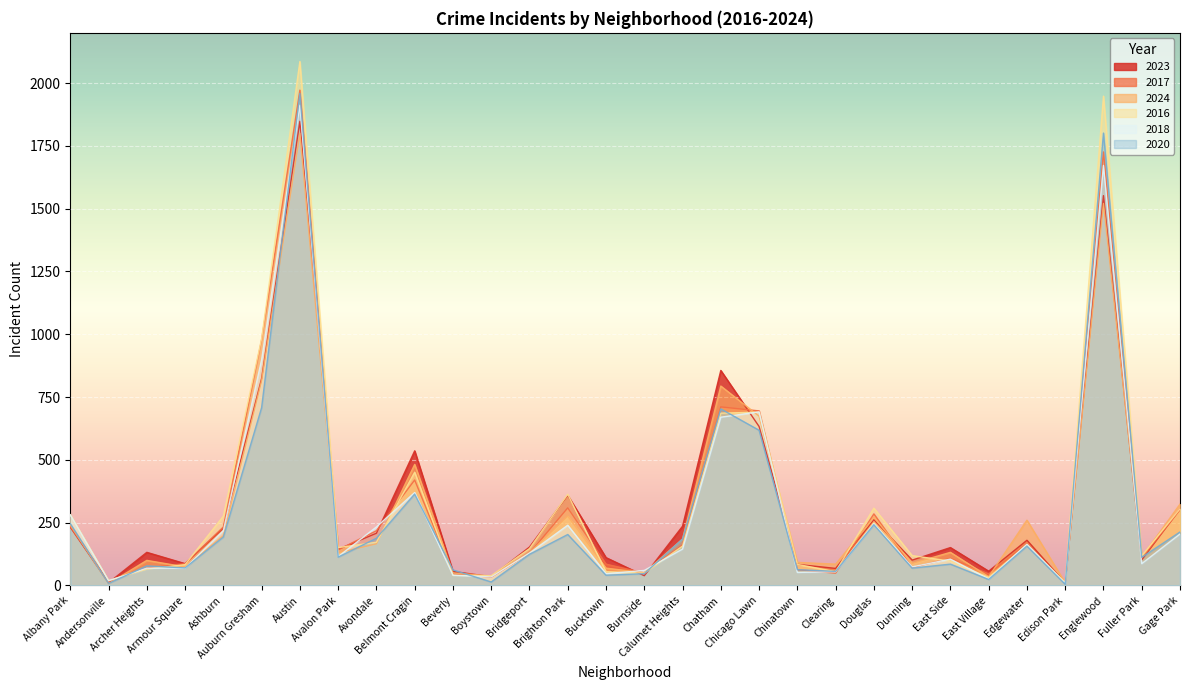

What is the value of the 2024 point at the 29th from the left?

113